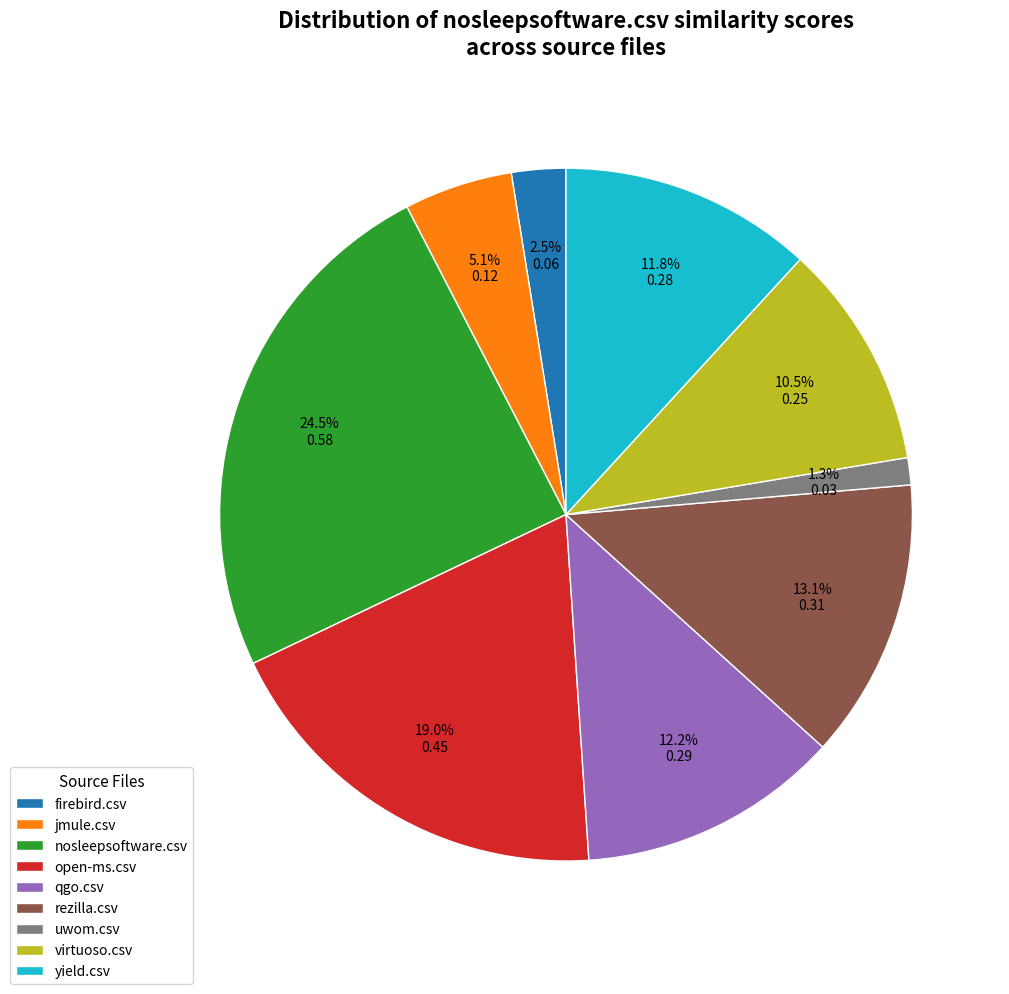

What is the smallest slice in the pie chart?

uwom.csv